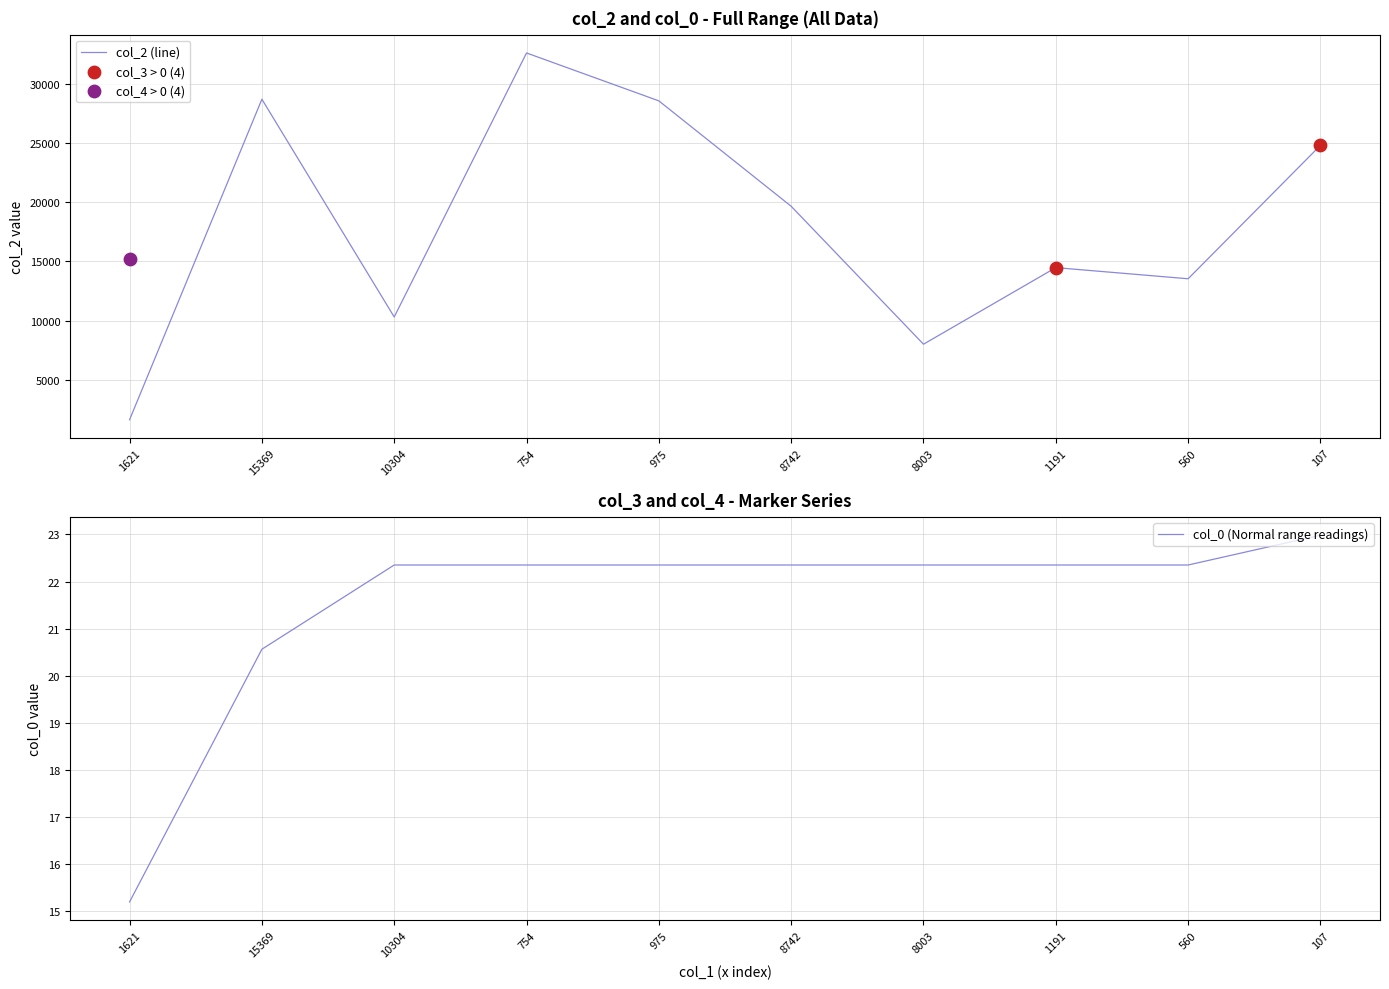

Which series has the widest spread of Y values?

col_2